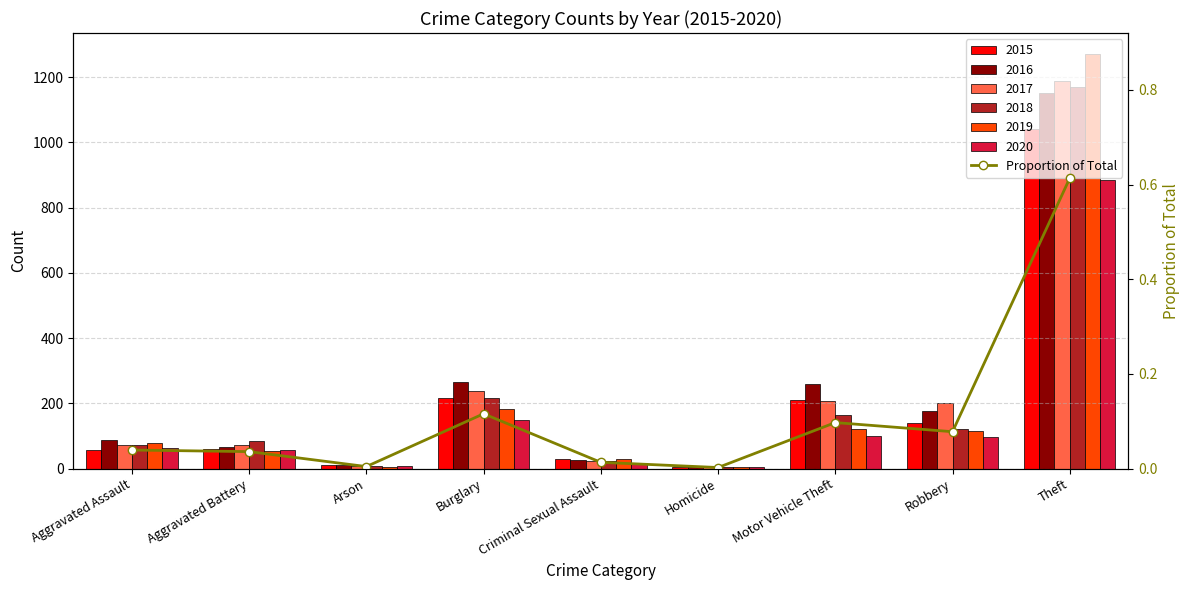

True or false: the data shows 0.1 at Robbery.

True